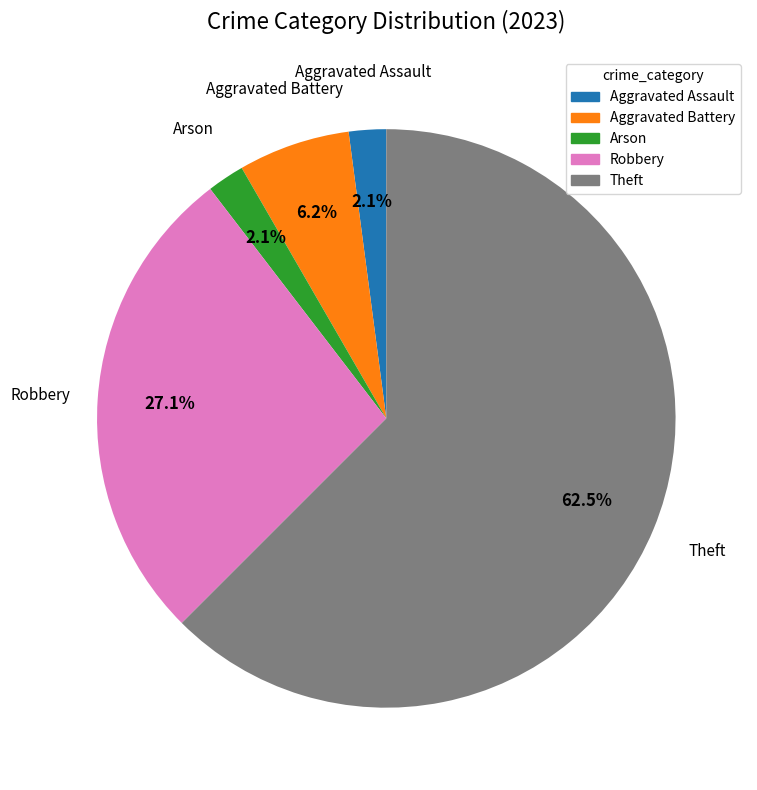

Which slice is the largest?

Theft